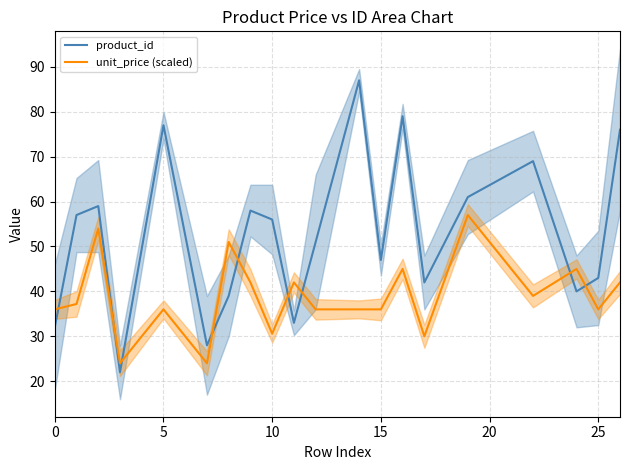

What is the minimum value shown in the chart?

22.0